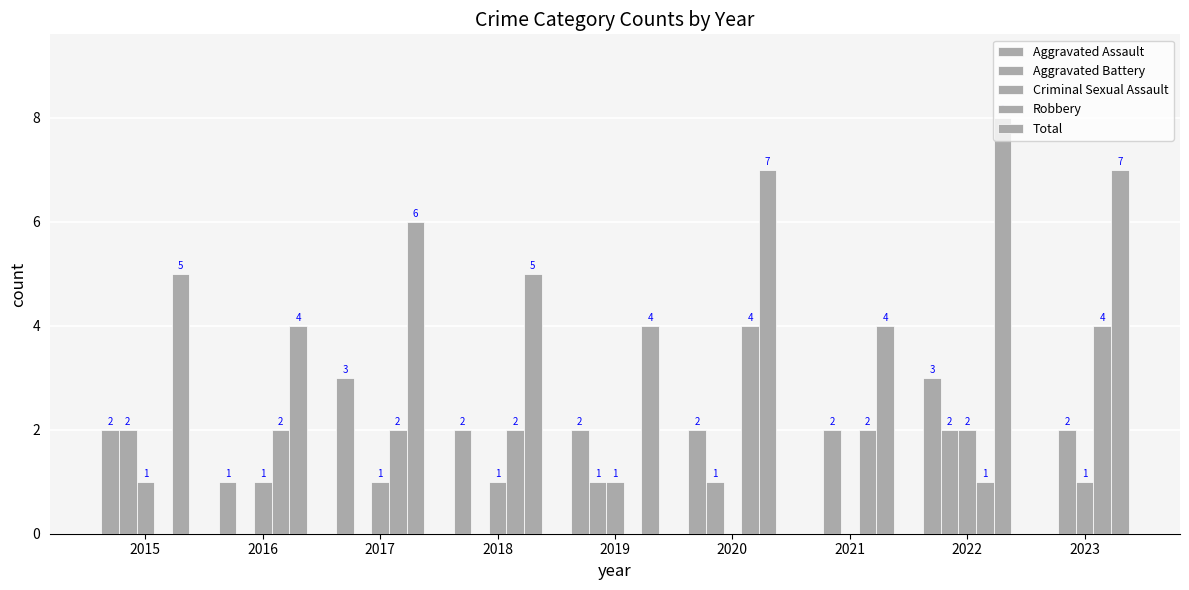

Reading left to right, what are all the values shown in this chart?

Aggravated Assault: 2	1	3	2	2	2	0	3	0
Aggravated Battery: 2	0	0	0	1	1	2	2	2
Criminal Sexual Assault: 1	1	1	1	1	0	0	2	1
Robbery: 0	2	2	2	0	4	2	1	4
Total: 5	4	6	5	4	7	4	8	7